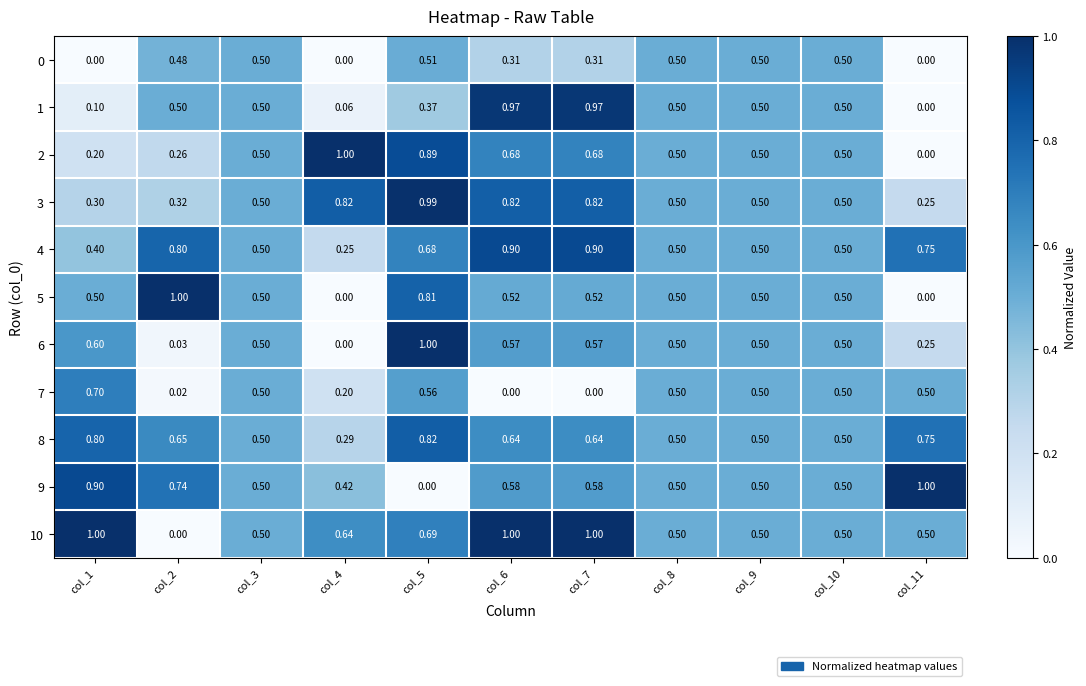

Is the value of 5 at col_6 greater than the value of 8 at col_5?

No